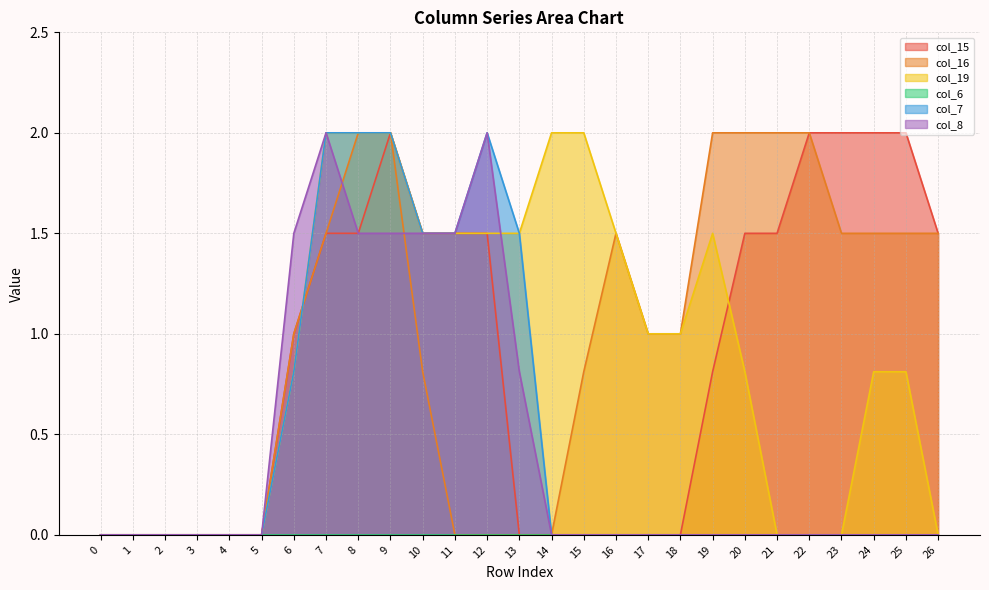

The value of col_16 at 23 is 1.5. True or false?

True